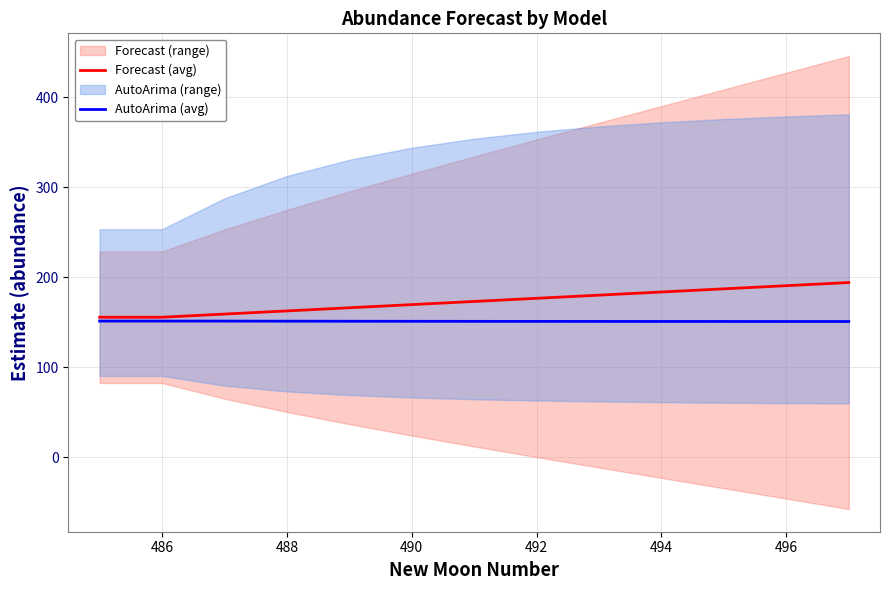

True or false: Forecast (avg) has a value of 190.5 at 496.

True